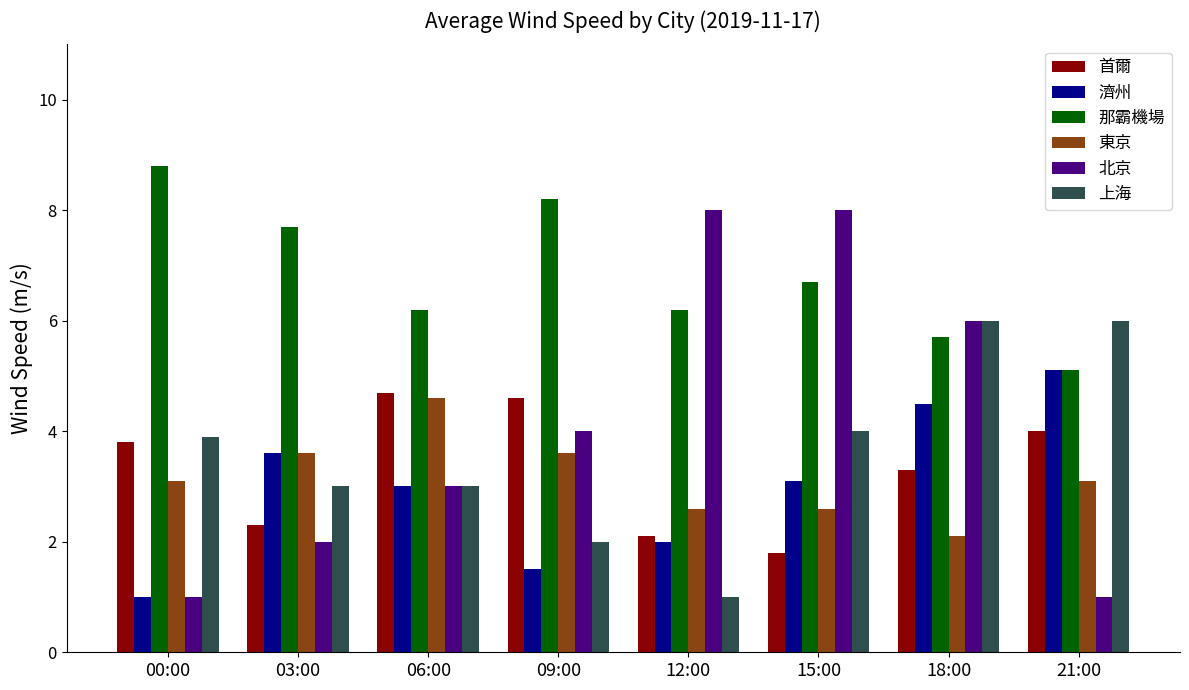

Is the value of 那霸機場 at 15:00 greater than the value of 北京 at 06:00?

Yes